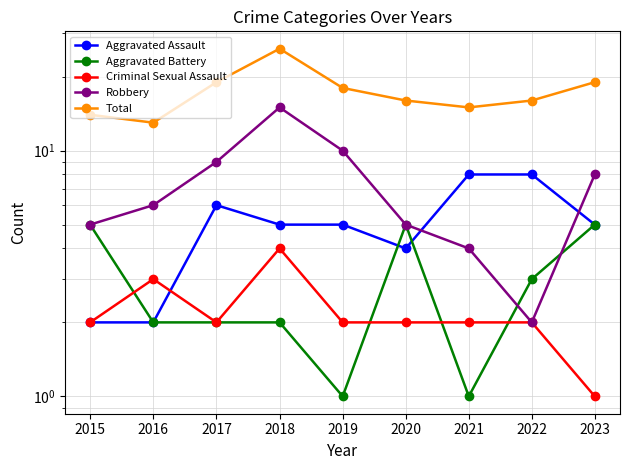

The Robbery series shows 9 at 2017. True or false?

True